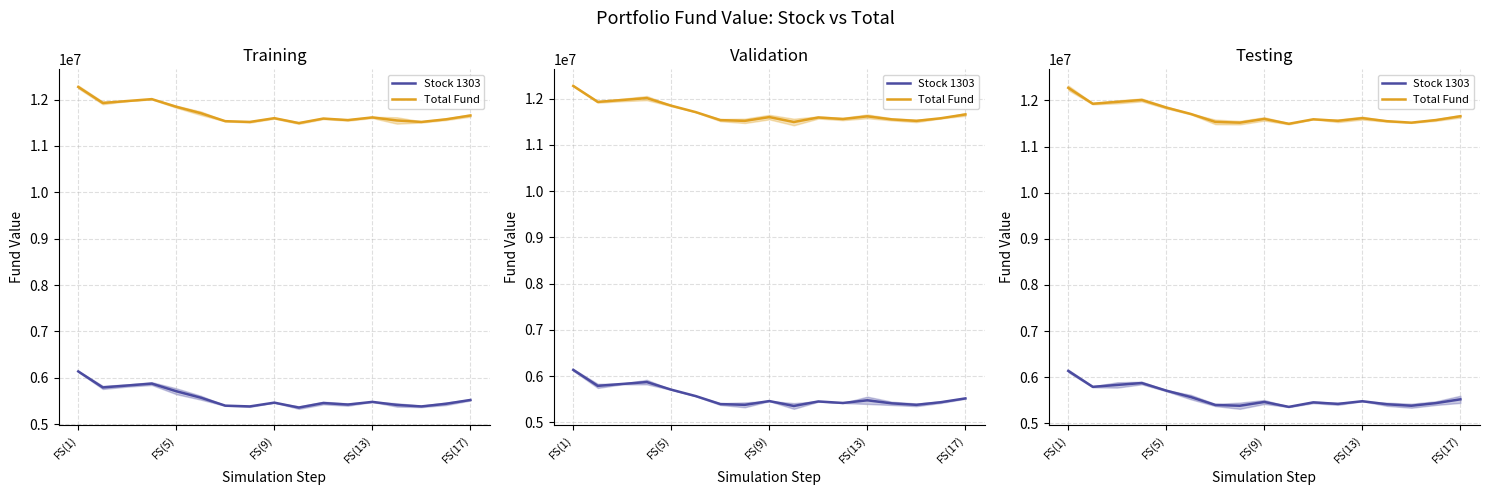

Which has a higher value, 10 or FS(13)?

FS(13)